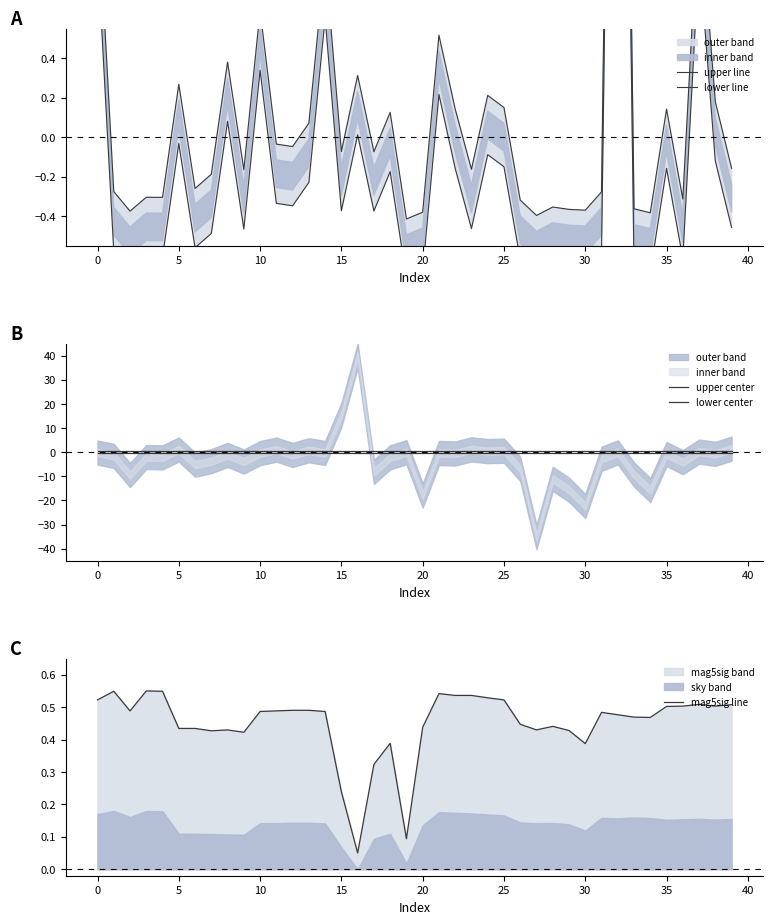

The value of upper center at 26 is 0.5. True or false?

True